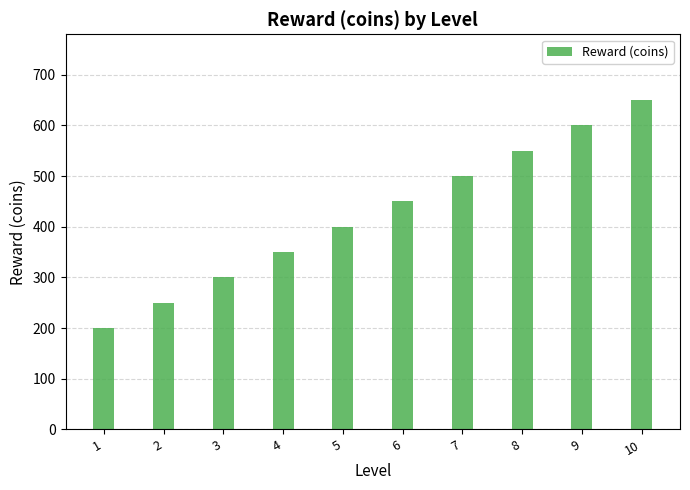

What is the value of the 1st bar from the left?

200